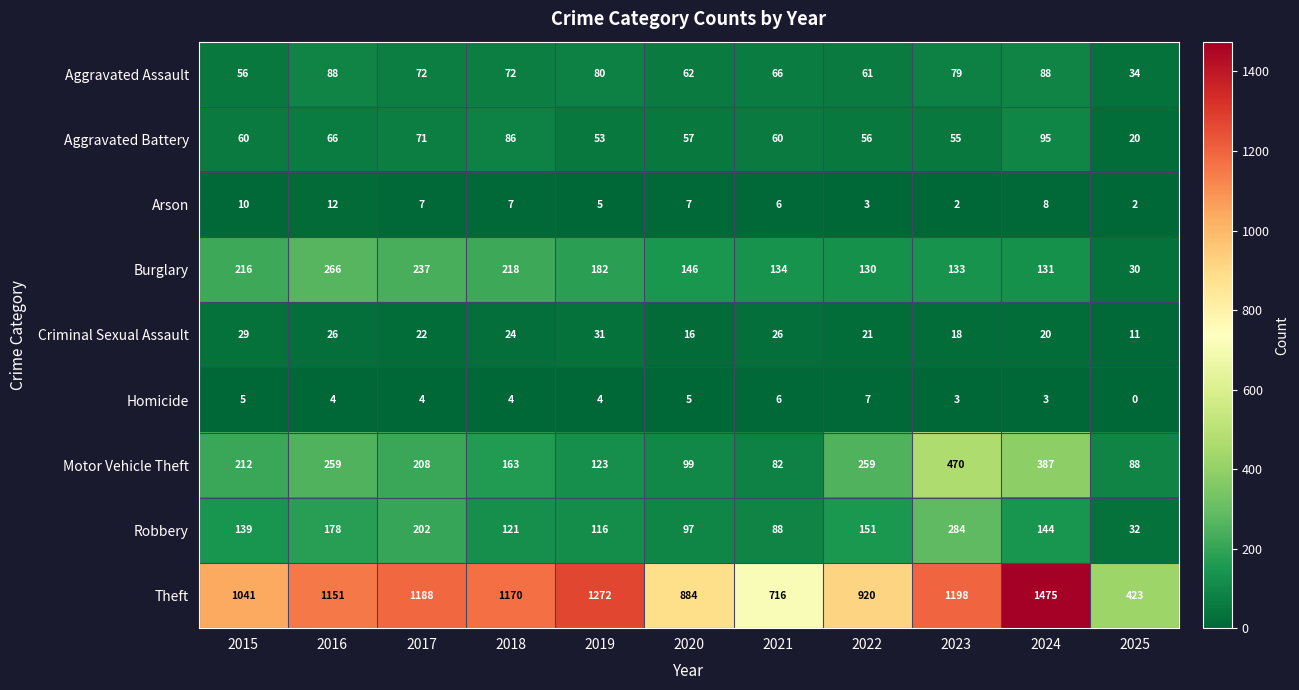

What is the spread (max minus min) of values at 2017?

1184